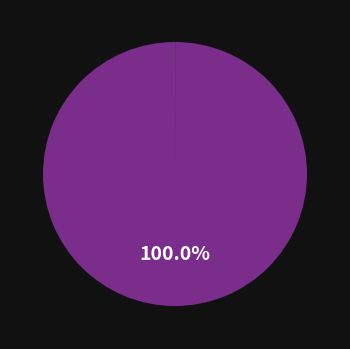

Does any single category account for the majority?

Yes